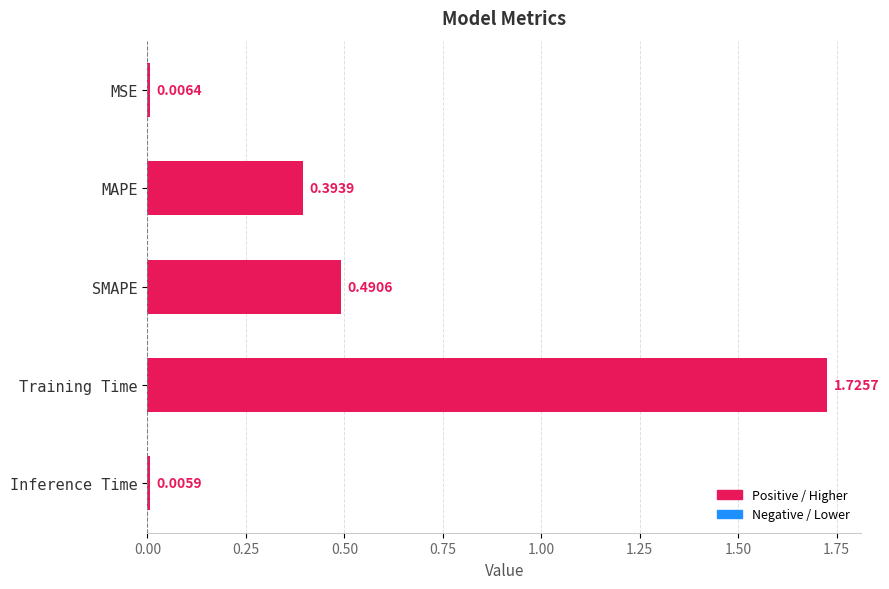

Rank the categories by value from lowest to highest.

Inference Time, MSE, MAPE, SMAPE, Training Time